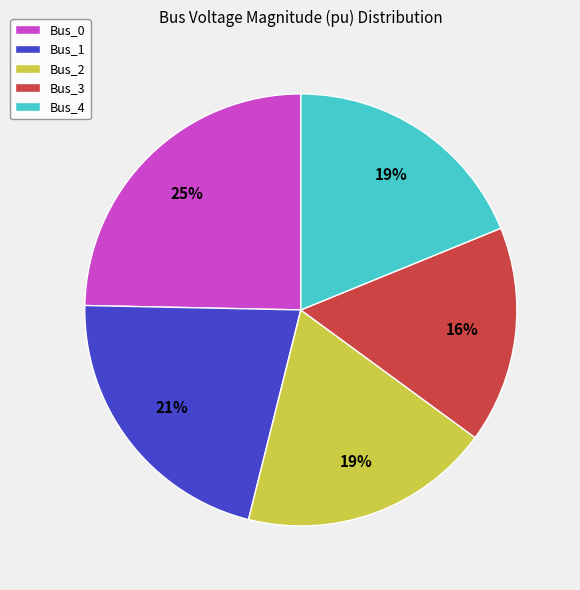

Is the sum of Bus_0 and Bus_1 greater than half?

No